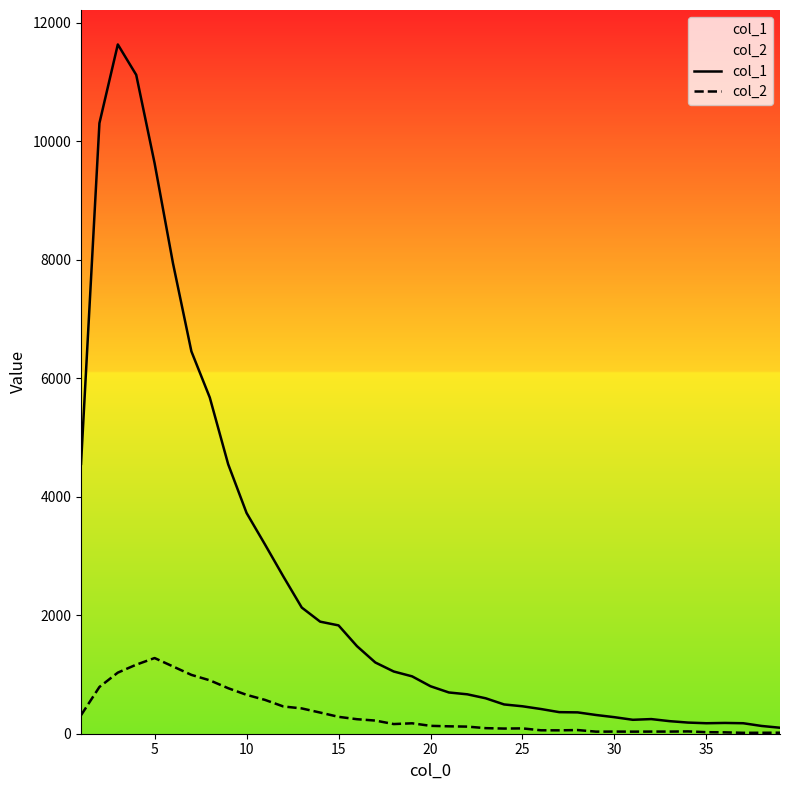

Reading left to right, what are all the values shown in this chart?

col_1: 4554	10303	11631	11118	9627	7937	6452	5673	4547	3725	3194	2653	2129	1891	1828	1478	1202	1050	968	801	696	665	598	494	463	417	364	360	316	279	235	247	212	188	177	182	177	131	101
col_2: 312	789	1031	1165	1277	1135	993	901	768	656	571	460	427	357	285	245	222	163	176	133	125	120	94	87	90	58	57	62	35	36	35	36	36	39	26	23	15	16	17